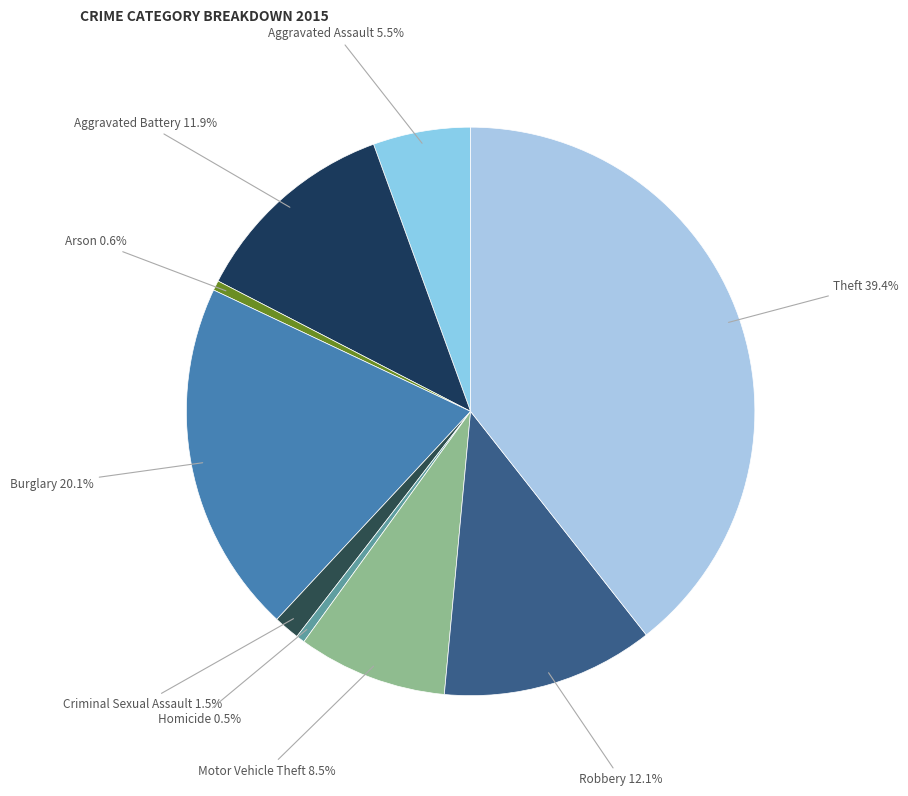

How many segments does this pie chart have?

9